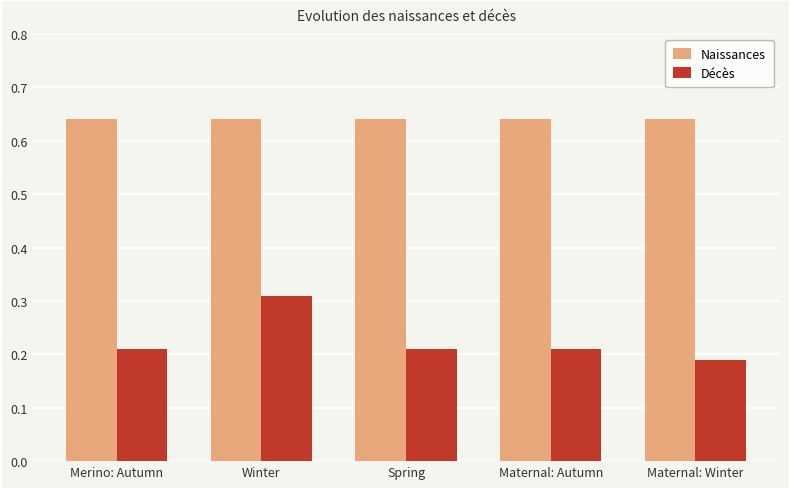

Is the value of Décès at Winter greater than the value of Naissances at Maternal: Autumn?

No